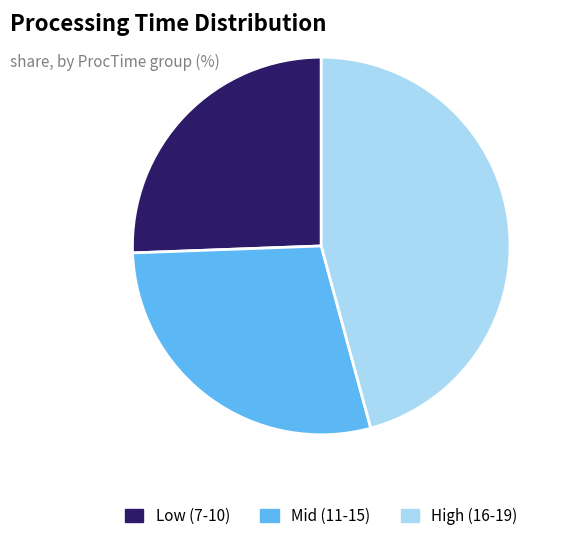

The Low (7-10) slice represents 26% of the pie. True or false?

True